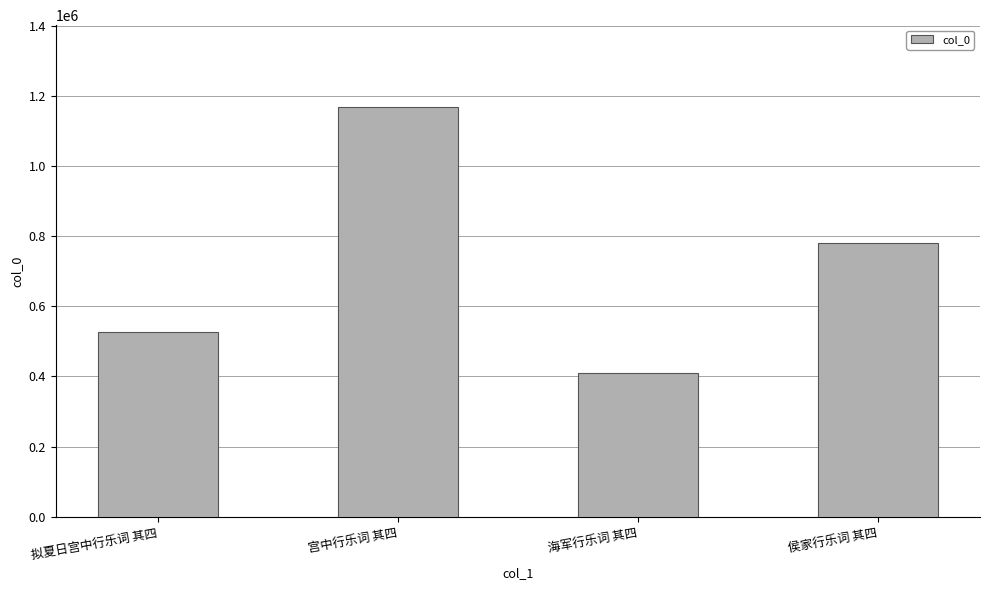

Rank the categories by value from highest to lowest.

宫中行乐词 其四, 侯家行乐词 其四, 拟夏日宫中行乐词 其四, 海军行乐词 其四